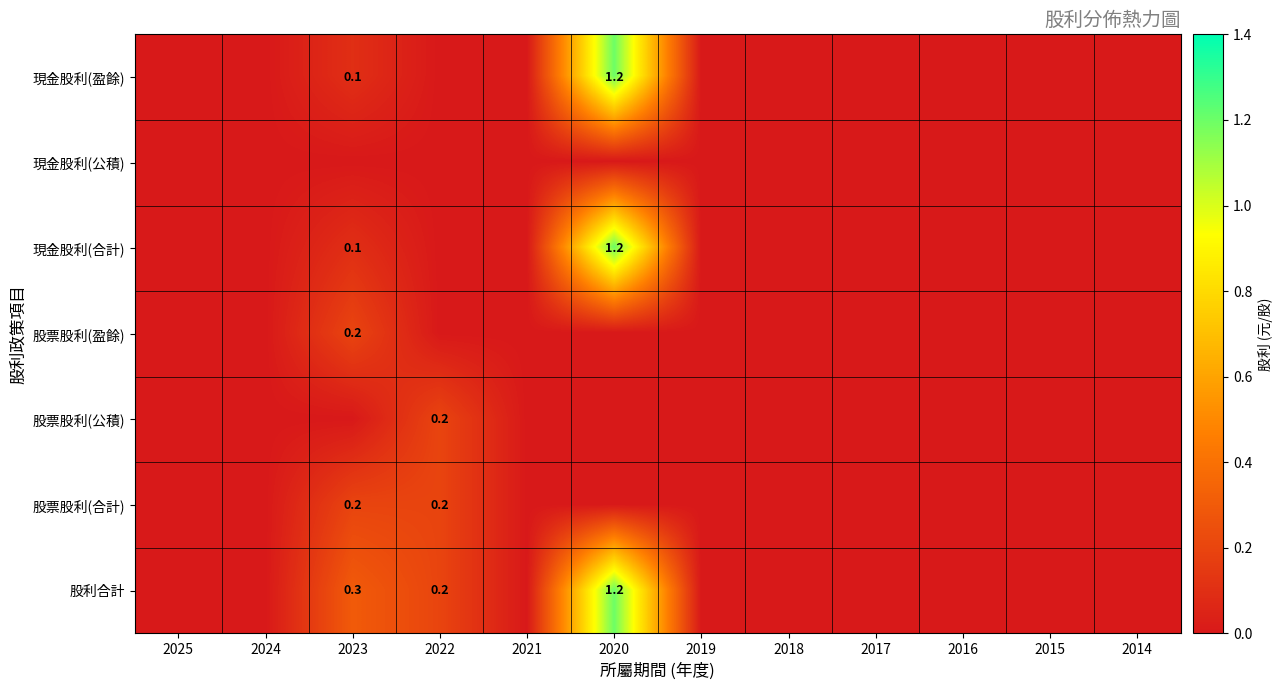

The 股利合計 series shows 1.8 at 2020. True or false?

False